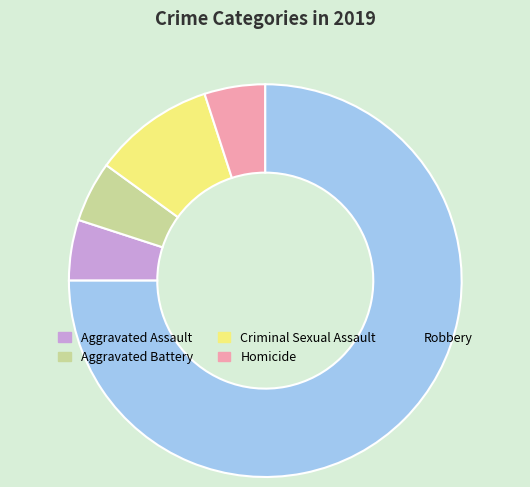

Count the number of slices in the pie.

5